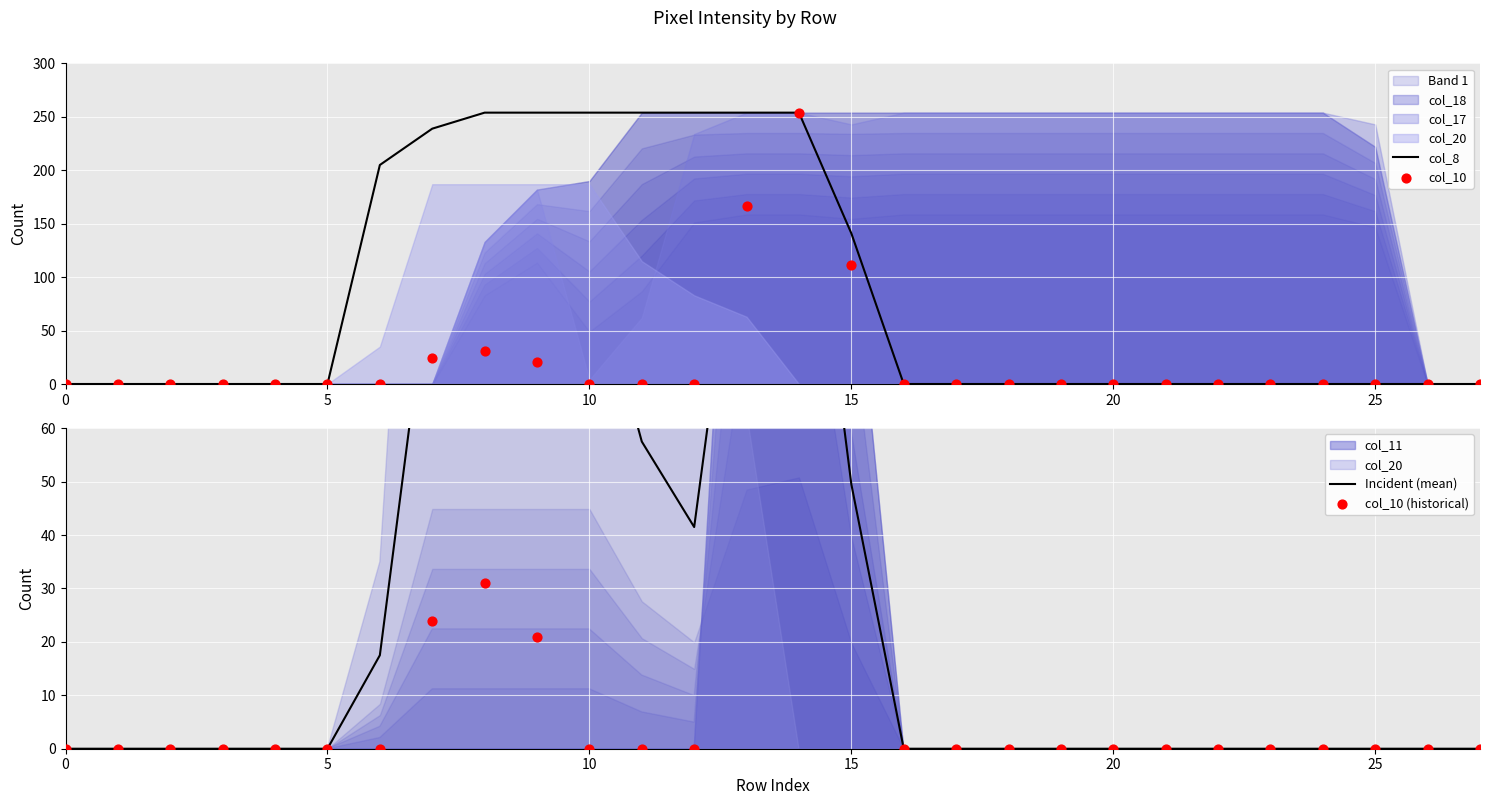

Is the value of col_10 at 25 greater than the value of col_10 (historical) at 13?

No